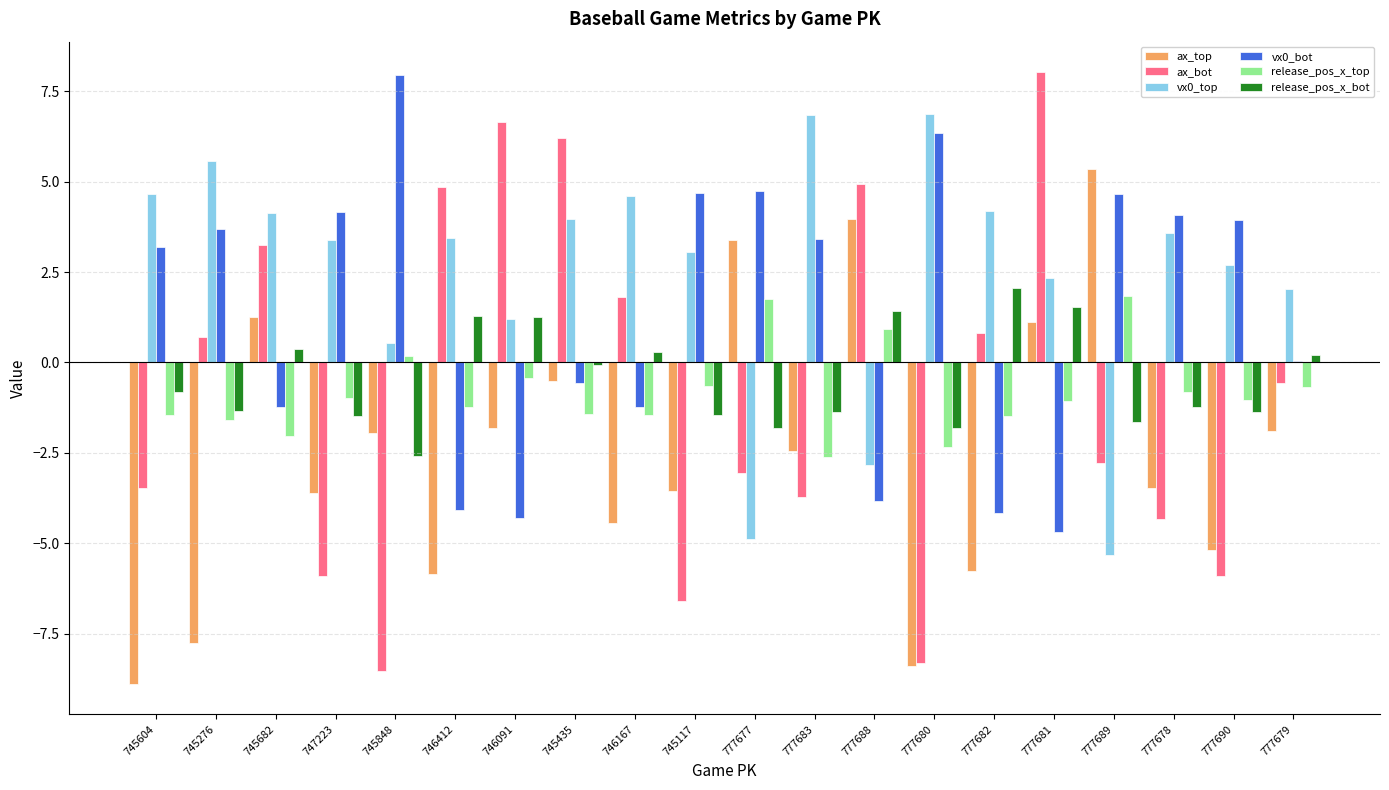

What is the maximum value shown in the chart?

8.0